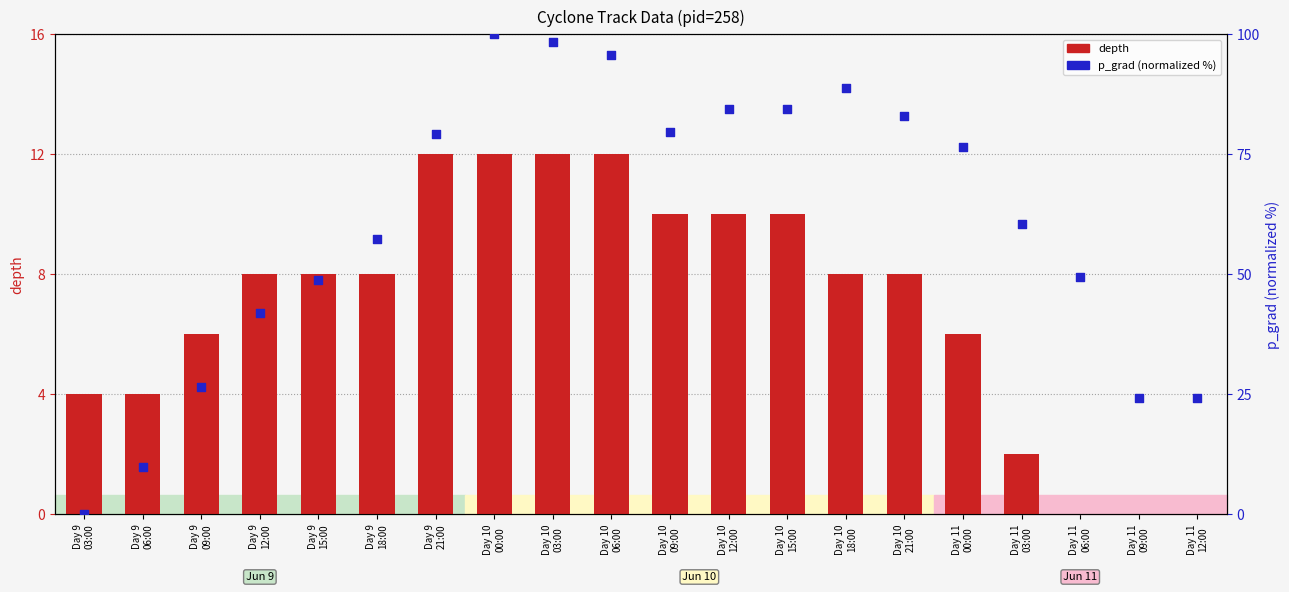

What is the total value across all series at Day 10
18:00?

96.7